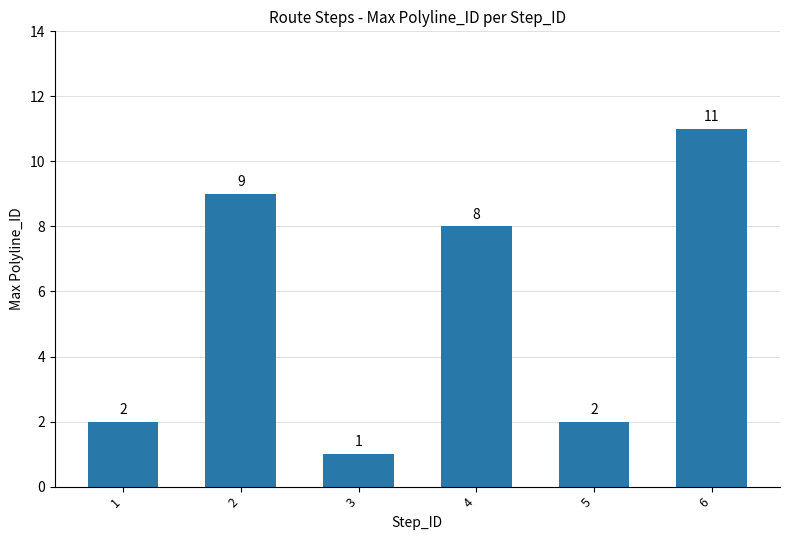

Reading left to right, list all the values displayed in this chart.

1=2	2=9	3=1	4=8	5=2	6=11